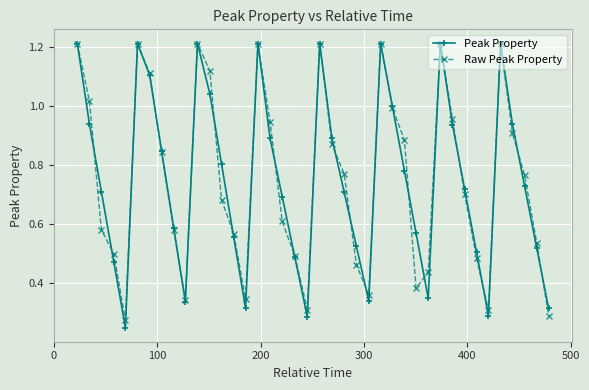

At how many categories does at least one series exceed 0?

40